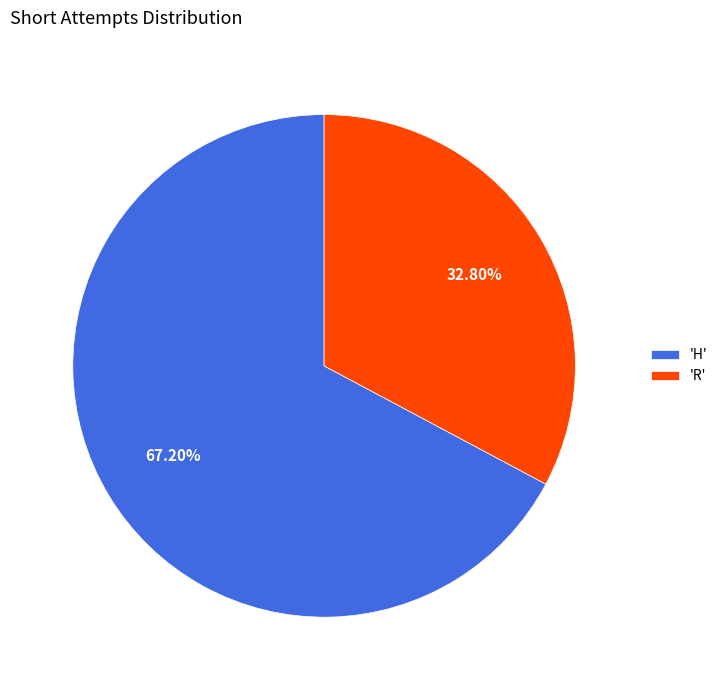

Is the sum of 'H' and 'R' greater than half?

Yes